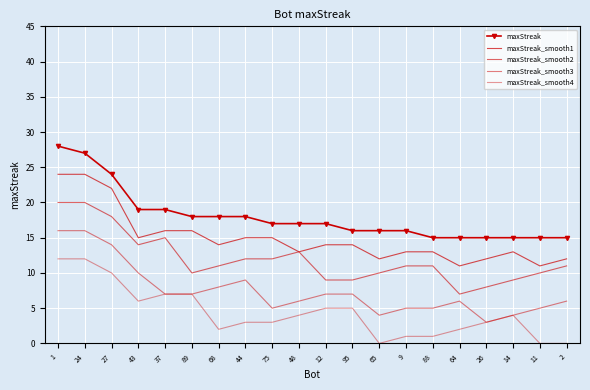

What is the sum of all maxStreak_smooth3 values?

150